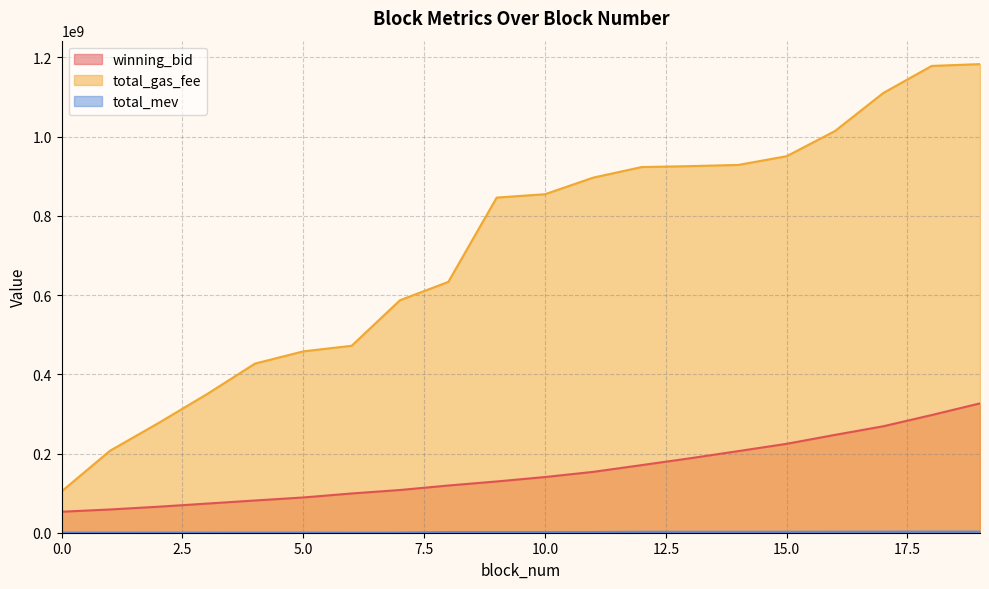

Is it true that total_mev equals 235311.0 at 3?

False